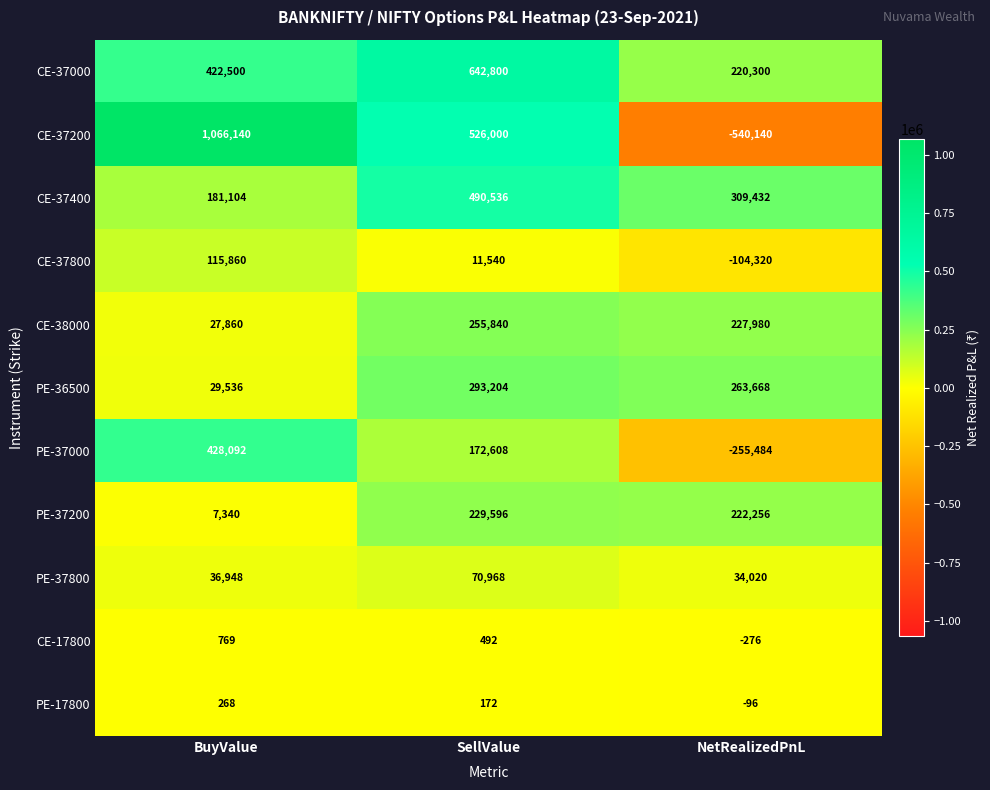

What is the minimum value shown in the chart?

-540140